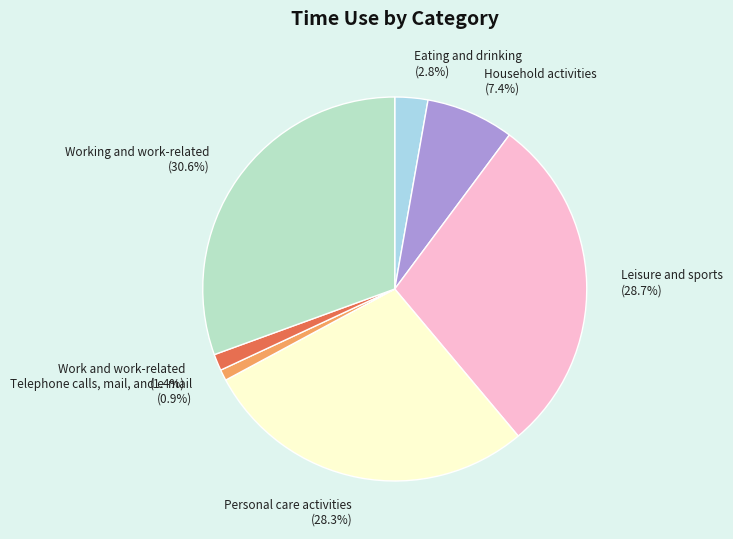

Is there any slice that represents more than half of the pie?

No